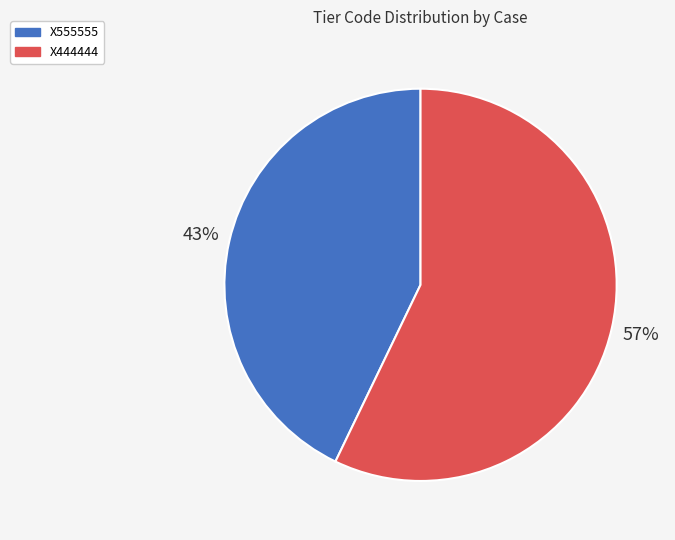

Which slice represents more than half of the pie?

X444444